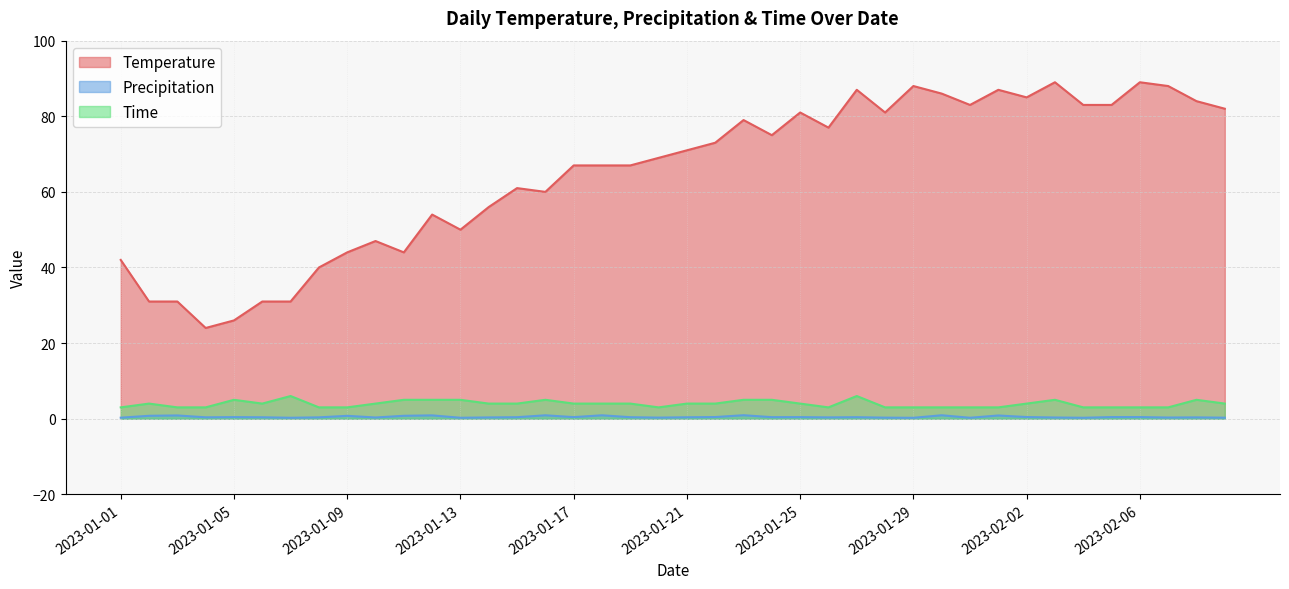

Reading right to left, transcribe all the data shown in this chart.

Temperature: 2023-02-09=82.0	2023-02-08=84.0	2023-02-07=88.0	2023-02-06=89.0	2023-02-05=83.0	2023-02-04=83.0	2023-02-03=89.0	2023-02-02=85.0	2023-02-01=87.0	2023-01-31=83.0	2023-01-30=86.0	2023-01-29=88.0	2023-01-28=81.0	2023-01-27=87.0	2023-01-26=77.0	2023-01-25=81.0	2023-01-24=75.0	2023-01-23=79.0	2023-01-22=73.0	2023-01-21=71.0	2023-01-20=69.0	2023-01-19=67.0	2023-01-18=67.0	2023-01-17=67.0	2023-01-16=60.0	2023-01-15=61.0	2023-01-14=56.0	2023-01-13=50.0	2023-01-12=54.0	2023-01-11=44.0	2023-01-10=47.0	2023-01-09=44.0	2023-01-08=40.0	2023-01-07=31.0	2023-01-06=31.0	2023-01-05=26.0	2023-01-04=24.0	2023-01-03=31.0	2023-01-02=31.0	2023-01-01=42.0
Precipitation: 2023-02-09=0.3	2023-02-08=0.3	2023-02-07=0.3	2023-02-06=0.4	2023-02-05=0.4	2023-02-04=0.2	2023-02-03=0.3	2023-02-02=0.4	2023-02-01=0.8	2023-01-31=0.2	2023-01-30=0.9	2023-01-29=0.2	2023-01-28=0.3	2023-01-27=0.4	2023-01-26=0.3	2023-01-25=0.4	2023-01-24=0.4	2023-01-23=0.9	2023-01-22=0.4	2023-01-21=0.4	2023-01-20=0.3	2023-01-19=0.4	2023-01-18=0.9	2023-01-17=0.4	2023-01-16=0.9	2023-01-15=0.4	2023-01-14=0.3	2023-01-13=0.2	2023-01-12=0.9	2023-01-11=0.8	2023-01-10=0.3	2023-01-09=0.8	2023-01-08=0.4	2023-01-07=0.2	2023-01-06=0.4	2023-01-05=0.4	2023-01-04=0.4	2023-01-03=0.9	2023-01-02=0.8	2023-01-01=0.3
Time: 2023-02-09=4.0	2023-02-08=5.0	2023-02-07=3.0	2023-02-06=3.0	2023-02-05=3.0	2023-02-04=3.0	2023-02-03=5.0	2023-02-02=4.0	2023-02-01=3.0	2023-01-31=3.0	2023-01-30=3.0	2023-01-29=3.0	2023-01-28=3.0	2023-01-27=6.0	2023-01-26=3.0	2023-01-25=4.0	2023-01-24=5.0	2023-01-23=5.0	2023-01-22=4.0	2023-01-21=4.0	2023-01-20=3.0	2023-01-19=4.0	2023-01-18=4.0	2023-01-17=4.0	2023-01-16=5.0	2023-01-15=4.0	2023-01-14=4.0	2023-01-13=5.0	2023-01-12=5.0	2023-01-11=5.0	2023-01-10=4.0	2023-01-09=3.0	2023-01-08=3.0	2023-01-07=6.0	2023-01-06=4.0	2023-01-05=5.0	2023-01-04=3.0	2023-01-03=3.0	2023-01-02=4.0	2023-01-01=3.0